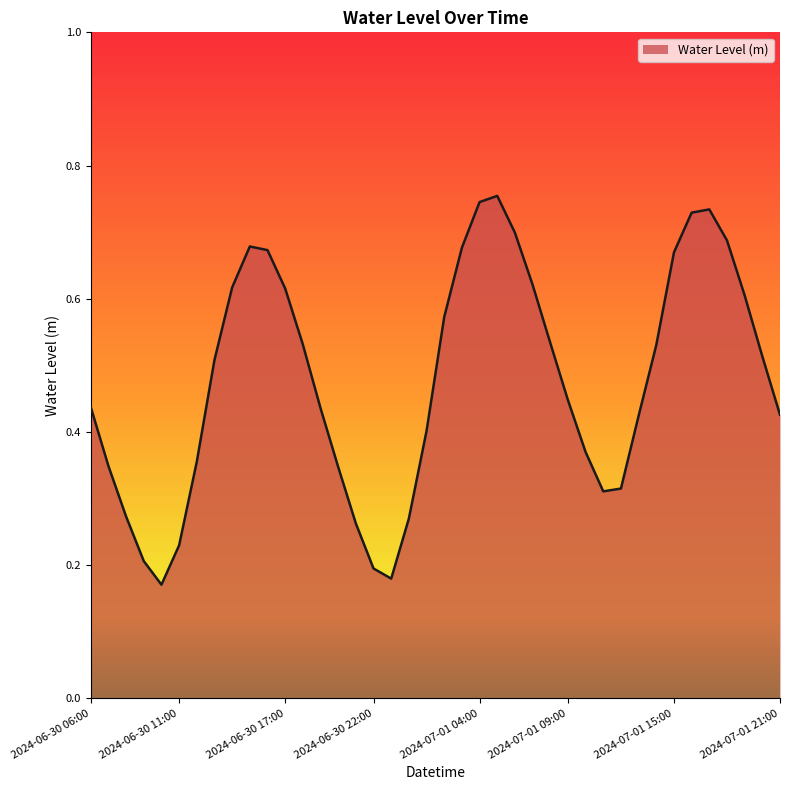

How many lines are shown in the chart?

1